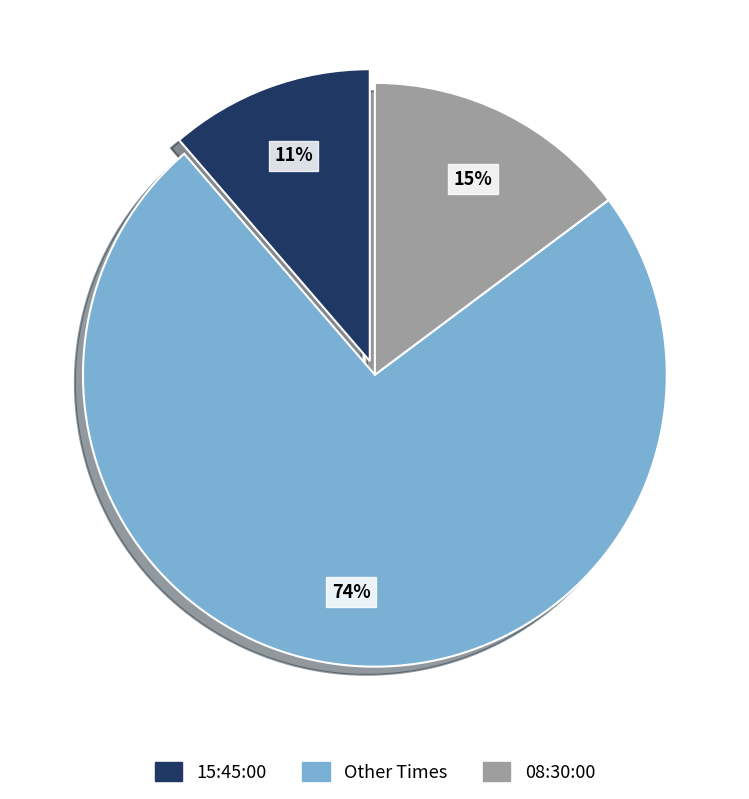

Which slice is the largest?

Other Times